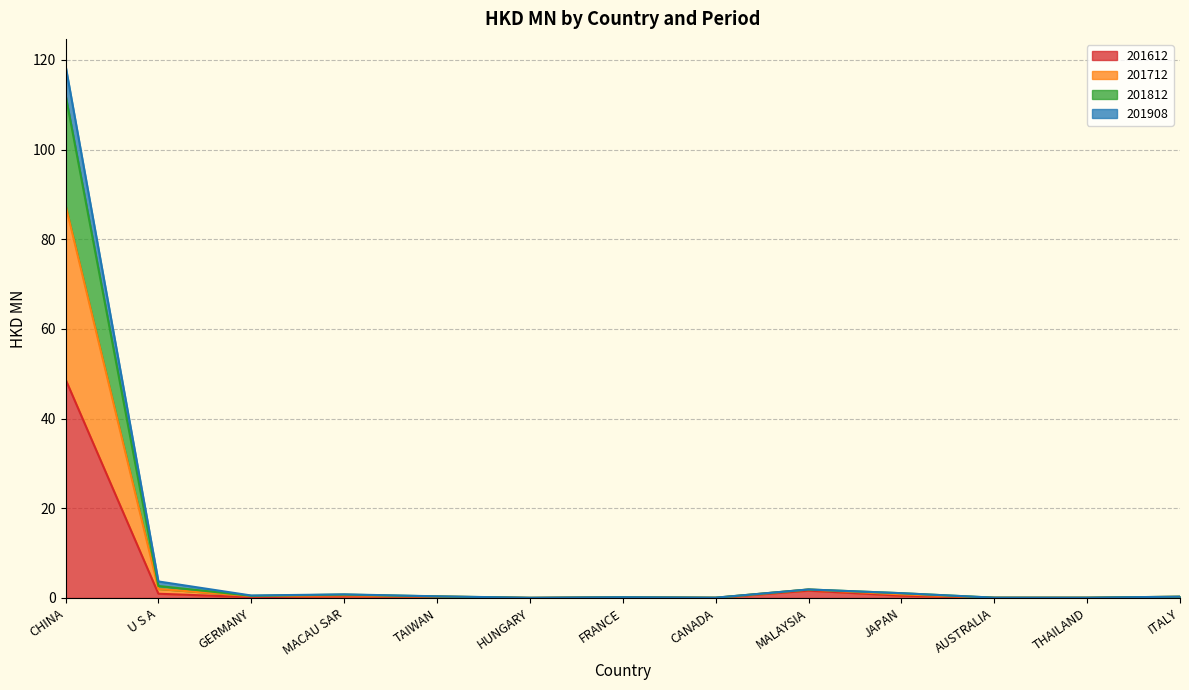

At which category is the sum across all series the highest?

CHINA